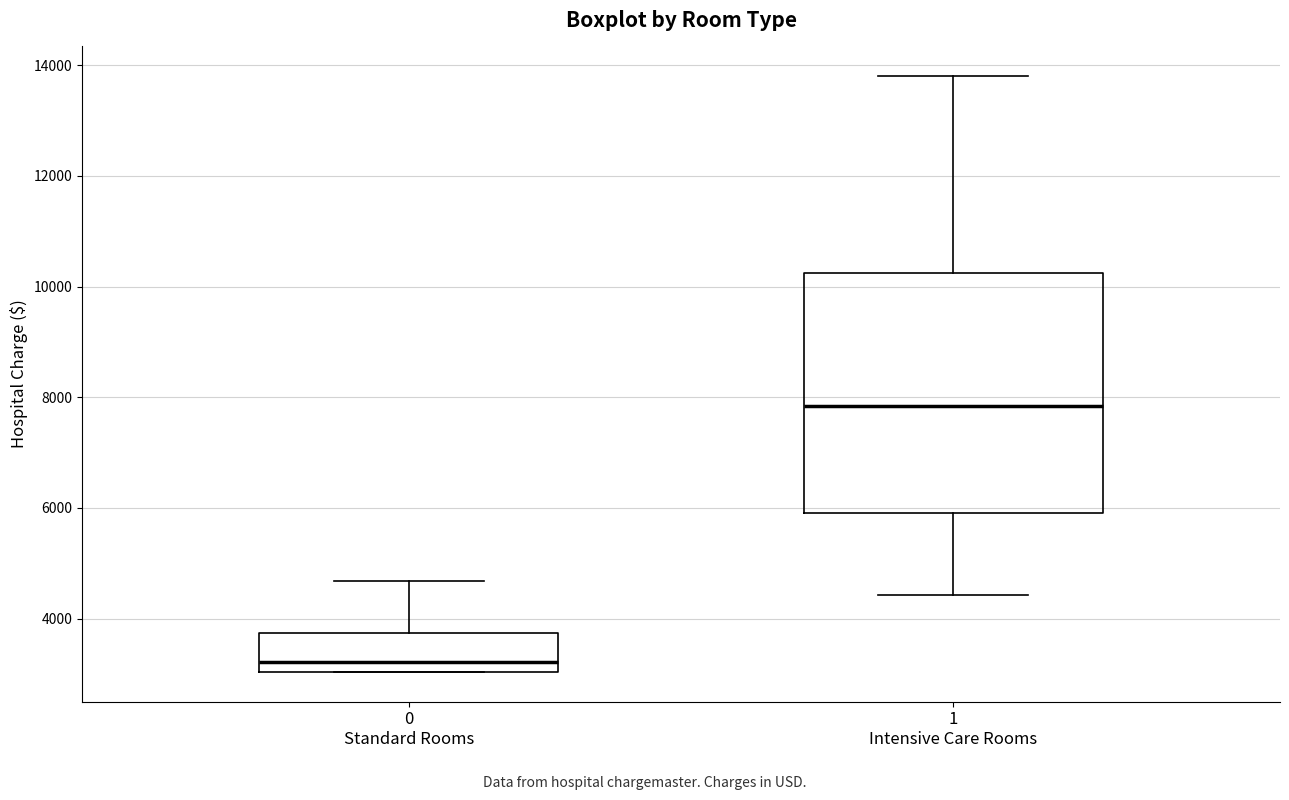

Where is the lower edge of the box for 0 Standard Rooms on the y-axis? The values are not printed on the chart, so give them approximately, as read against the axis.

3000